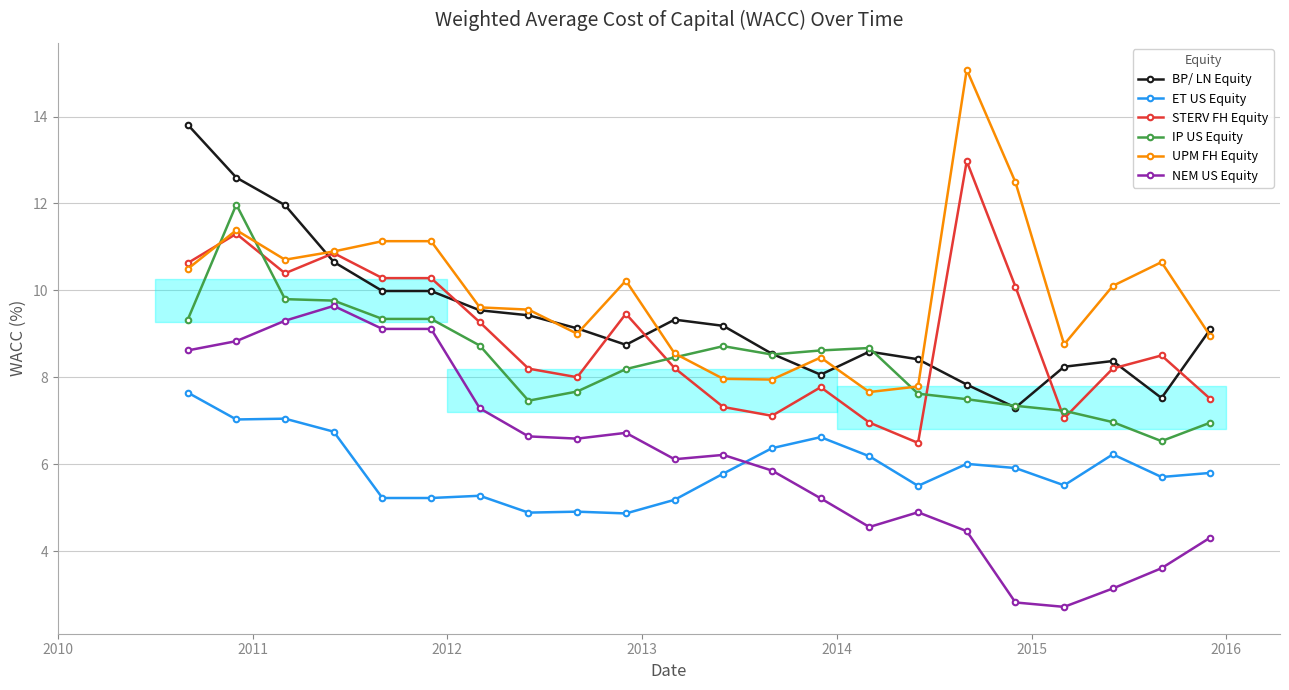

Which series has the largest total across all categories?

UPM FH Equity